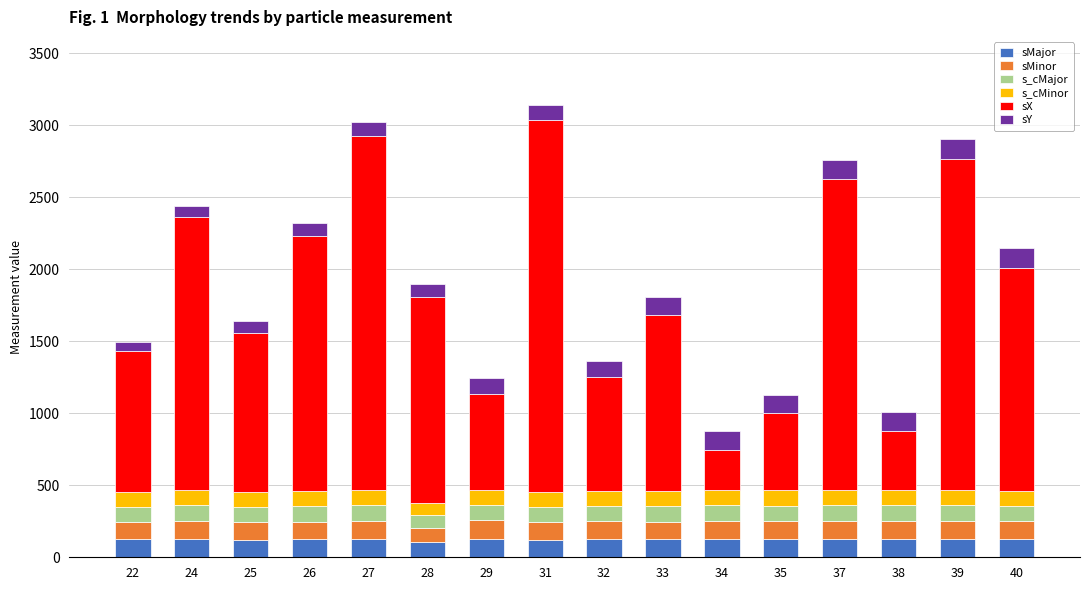

Are the bars grouped side by side (vs. stacked)?

No